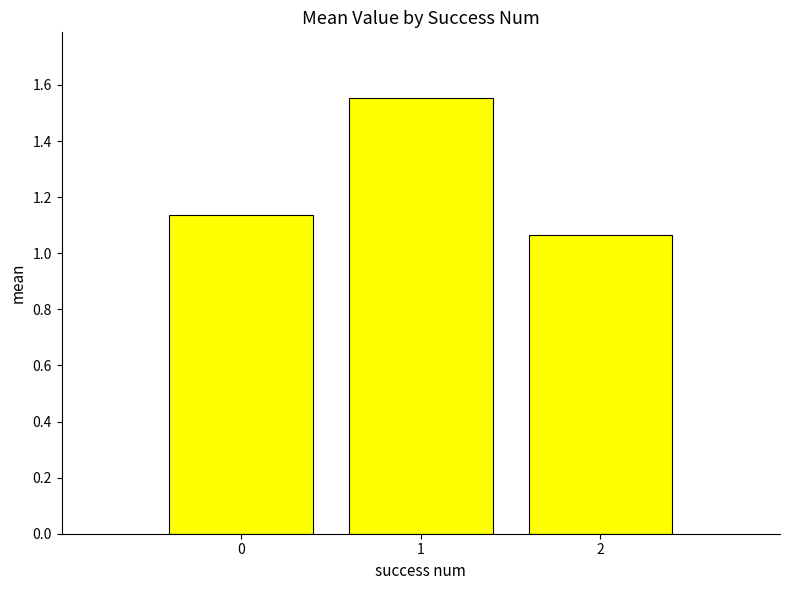

Are the bars horizontal?

No